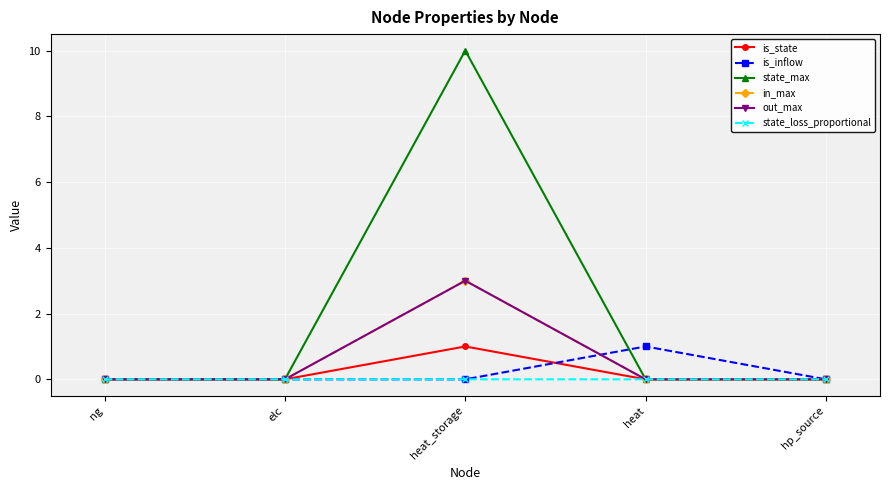

How many lines are shown in the chart?

6